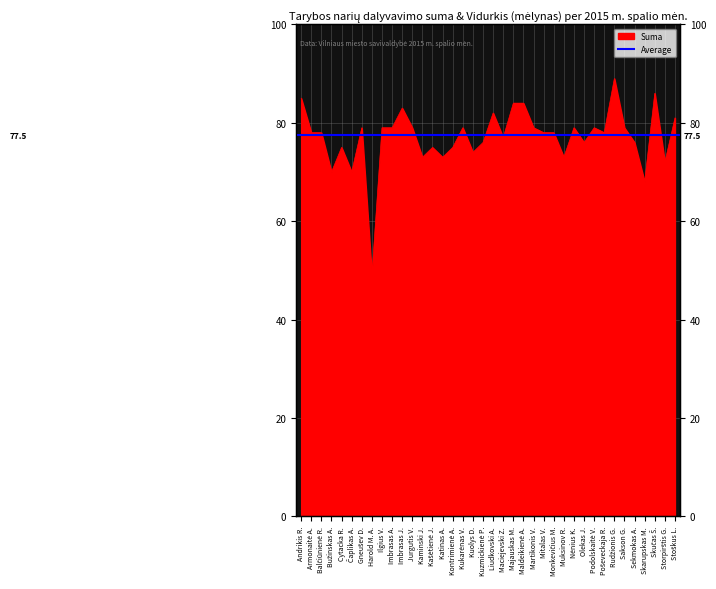

What is the greatest value displayed?

89